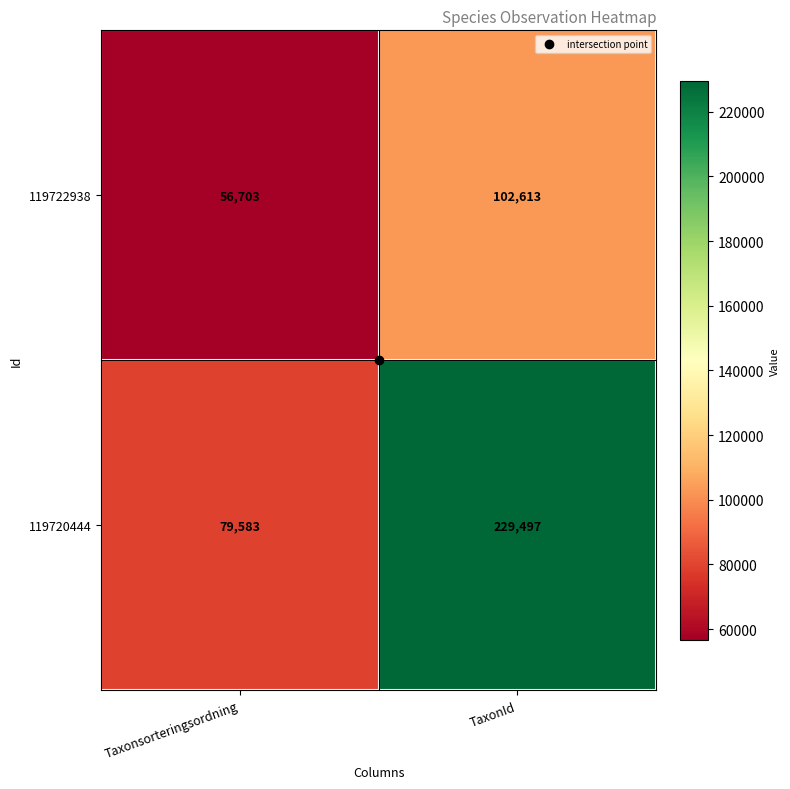

Where is 119720444 nearest to the value 154540?

Taxonsorteringsordning